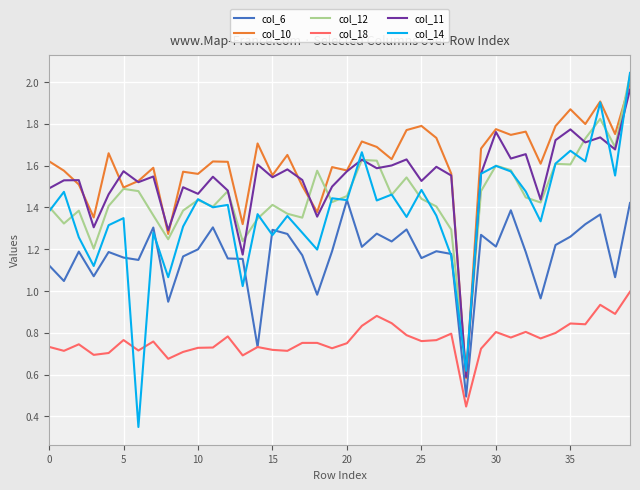

How many series are shown in this chart?

6